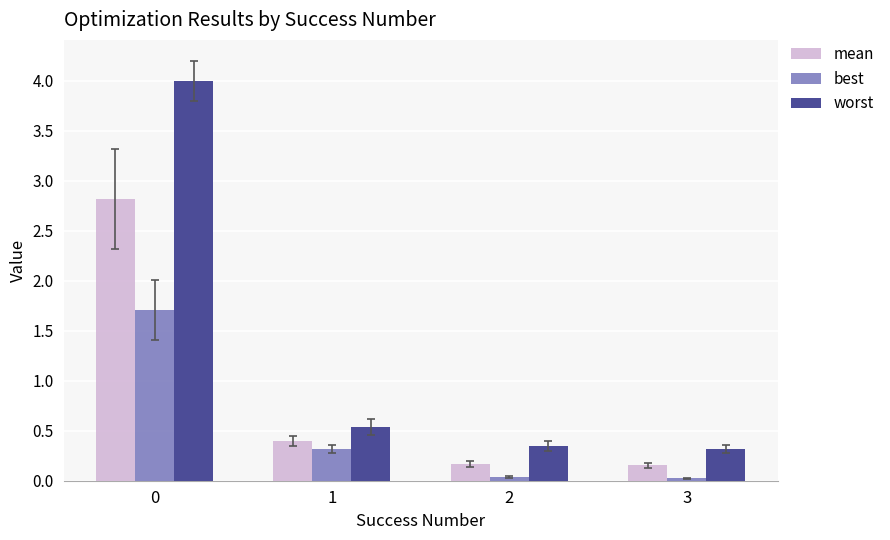

The value of best at 0 is 1.7. True or false?

True